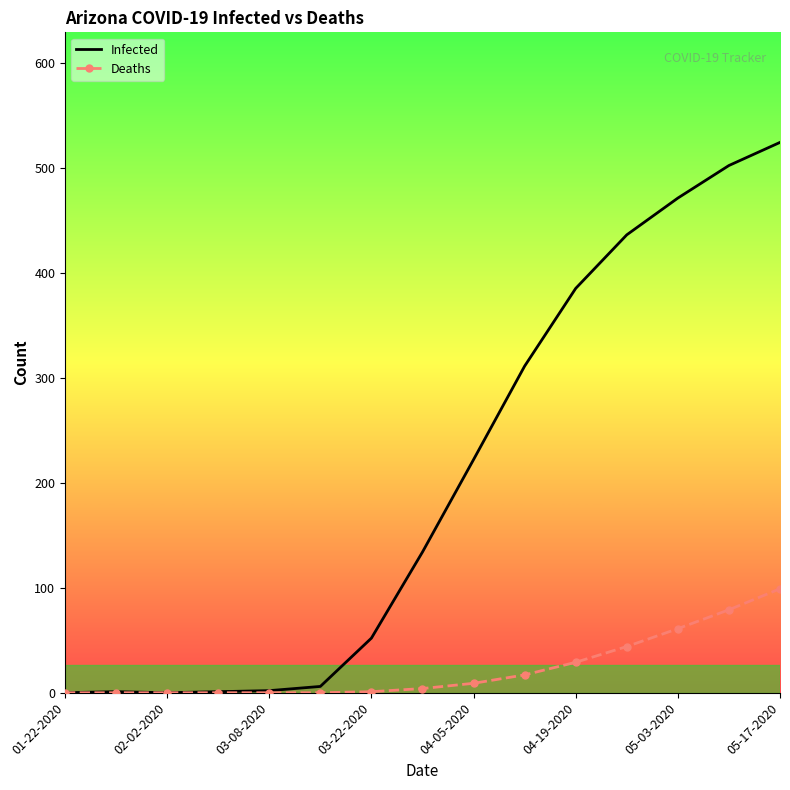

What is the maximum value for Infected?

524